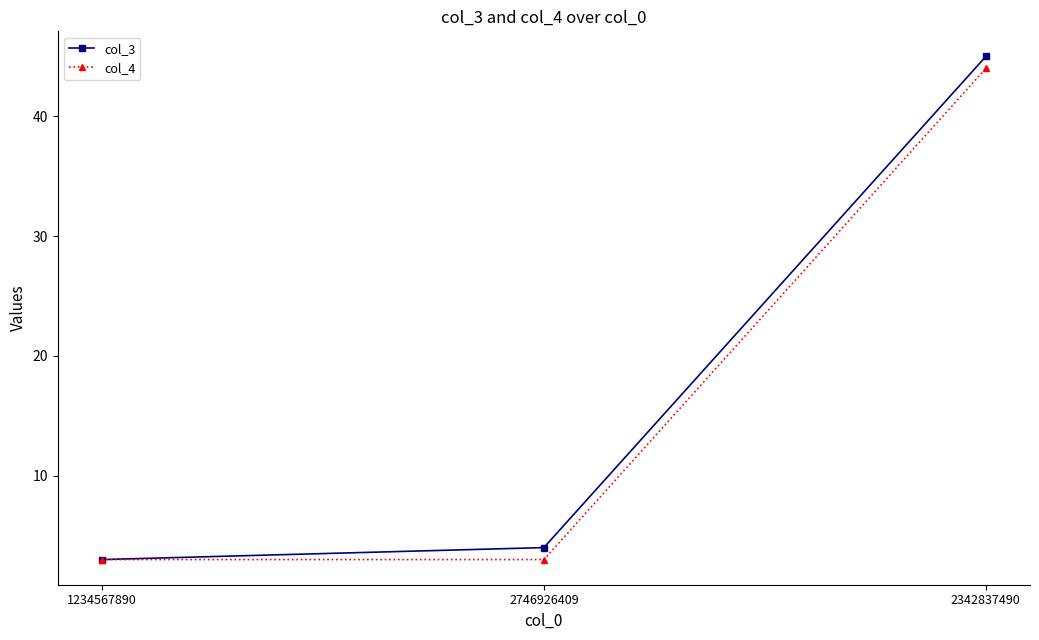

Which series has the widest spread of values?

col_3